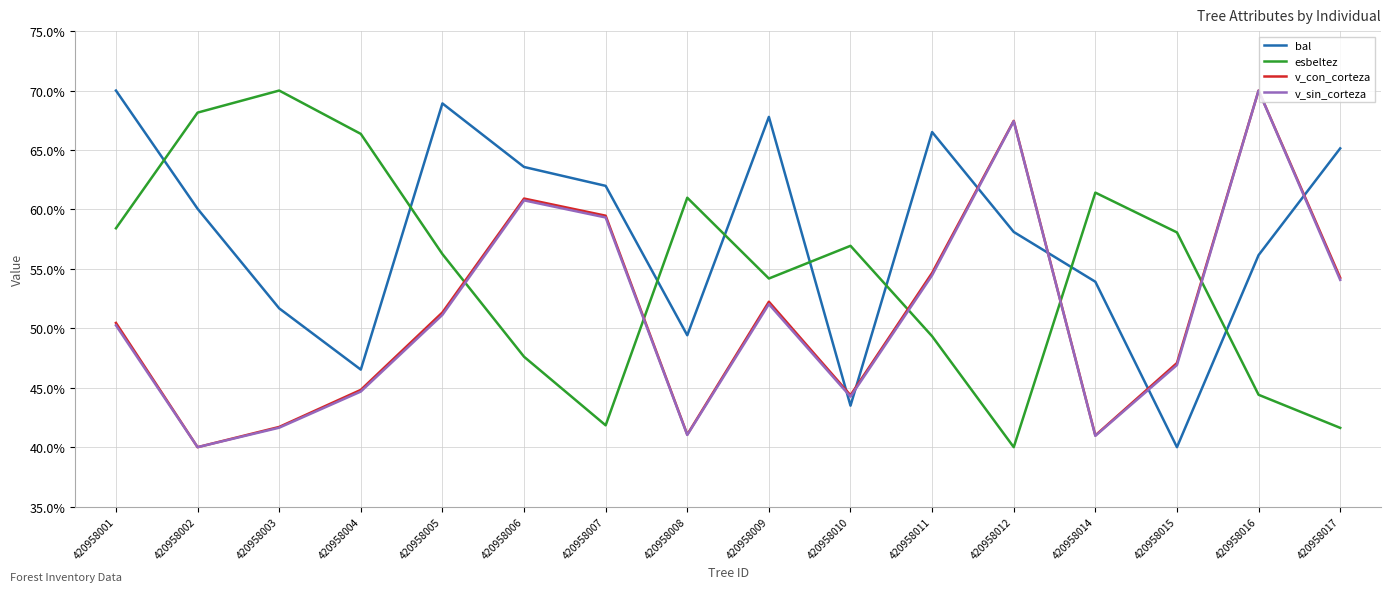

How many times do esbeltez and bal cross each other?

8